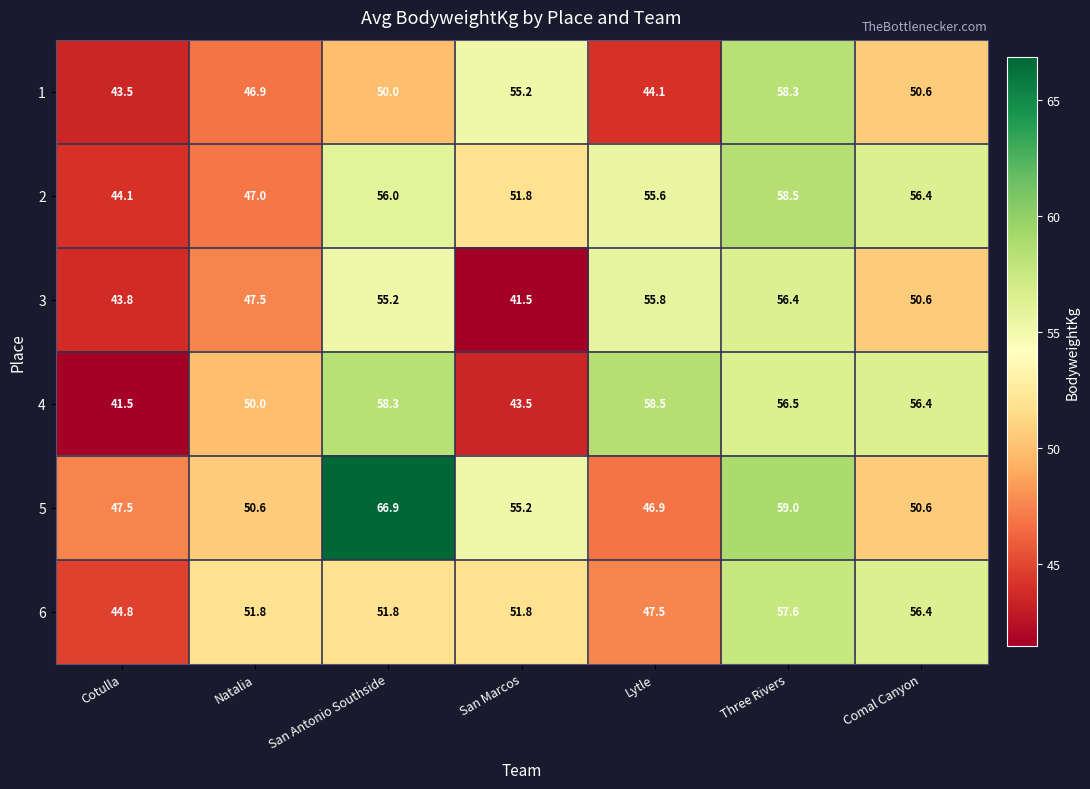

At which label does 5 reach its peak?

San Antonio Southside